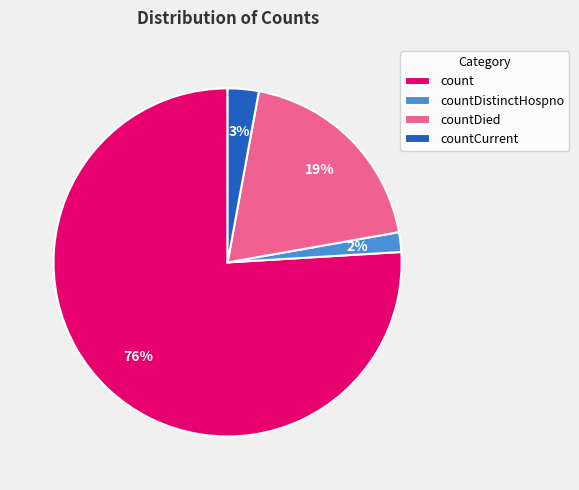

Does count account for over 50% of the chart?

Yes